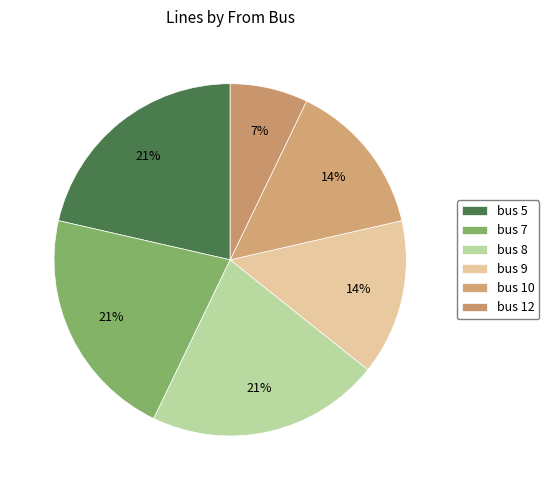

Count the number of slices in the pie.

6